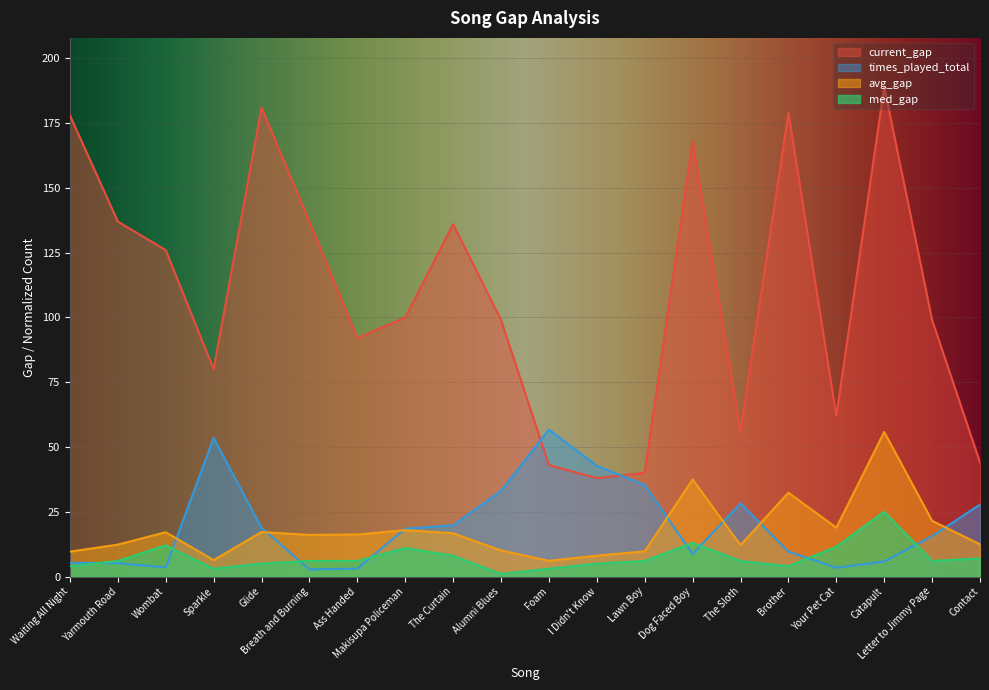

True or false: current_gap has more than 2 points higher than both neighbors.

True